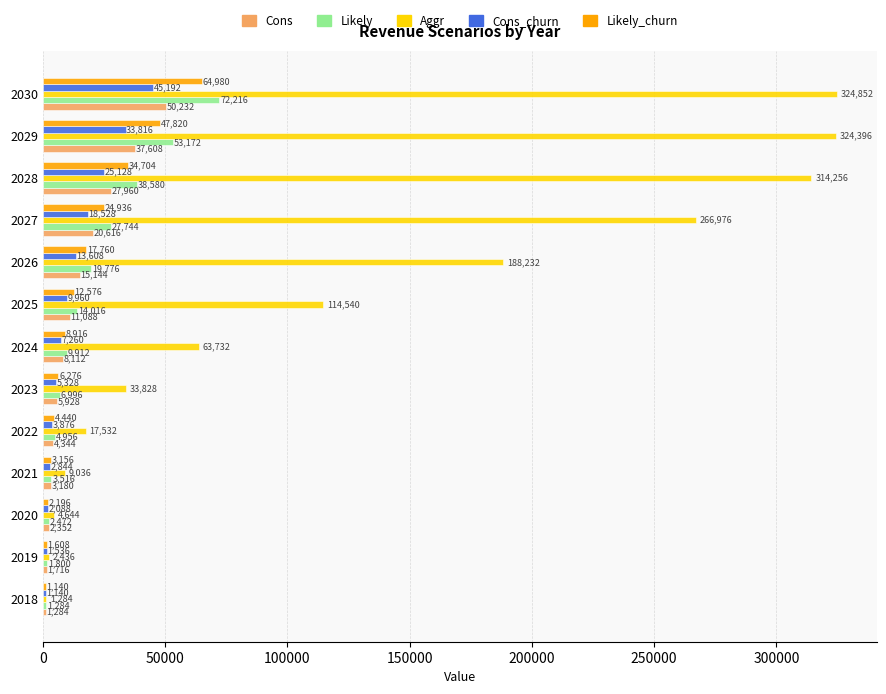

List the labels in order of Likely_churn value, largest first.

2030, 2029, 2028, 2027, 2026, 2025, 2024, 2023, 2022, 2021, 2020, 2019, 2018